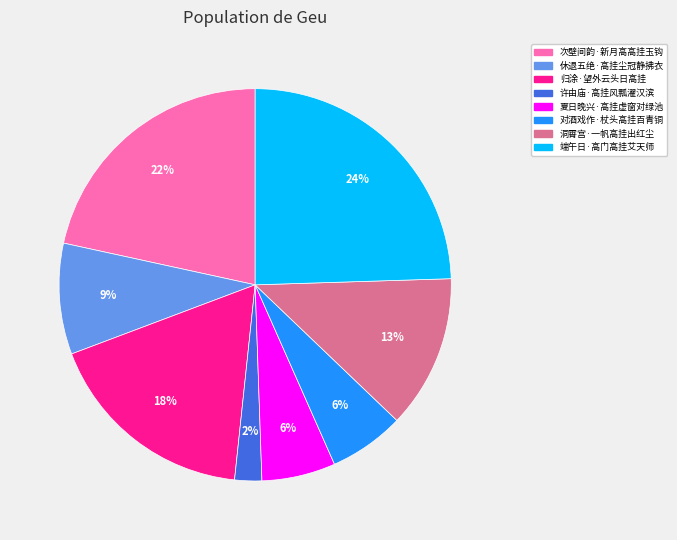

True or false: 休退五绝·高挂尘冠静拂衣 accounts for 9% of the total.

True